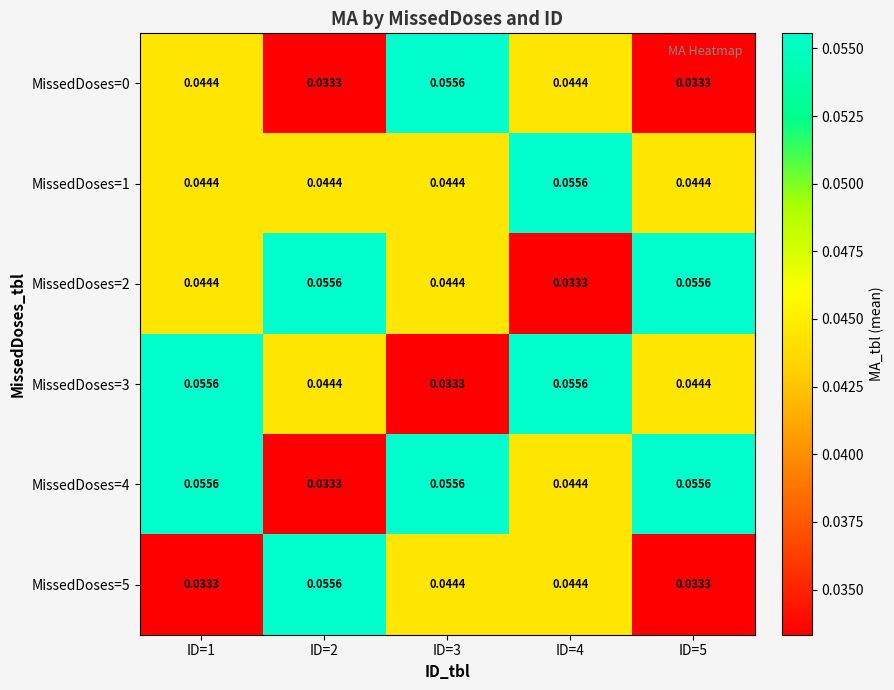

At which category is the sum across all series the highest?

ID=1